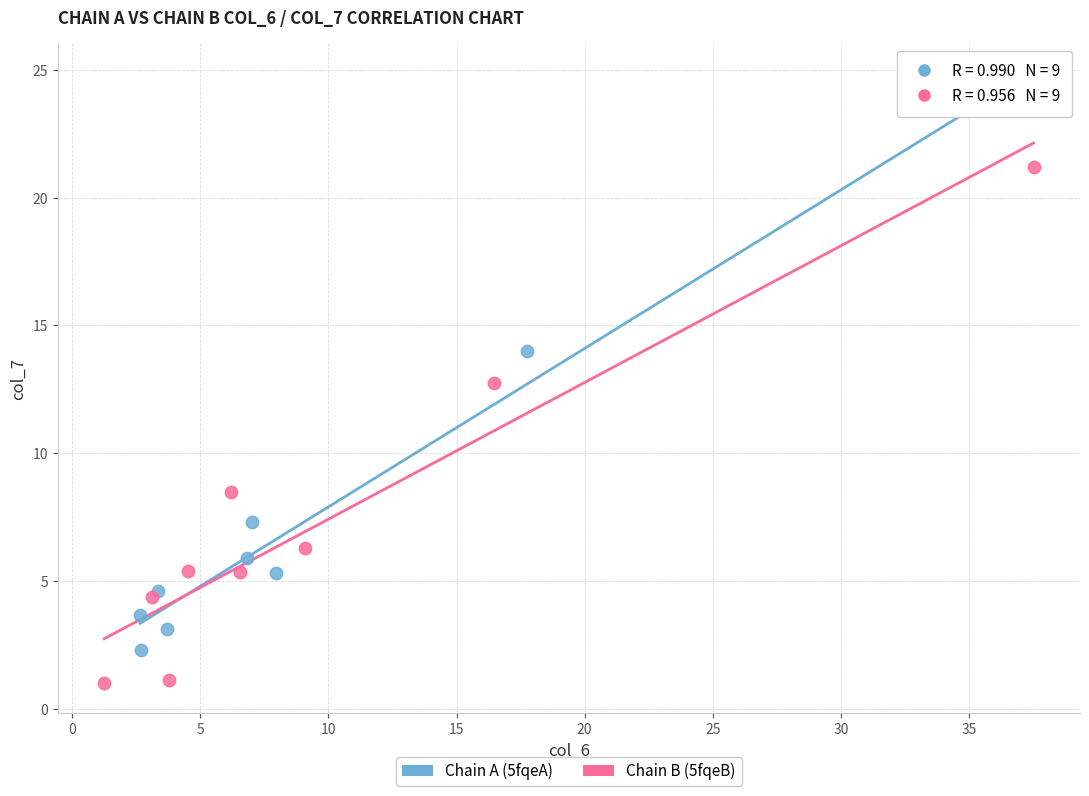

Which series contains the highest Y value?

Chain A (5fqeA)